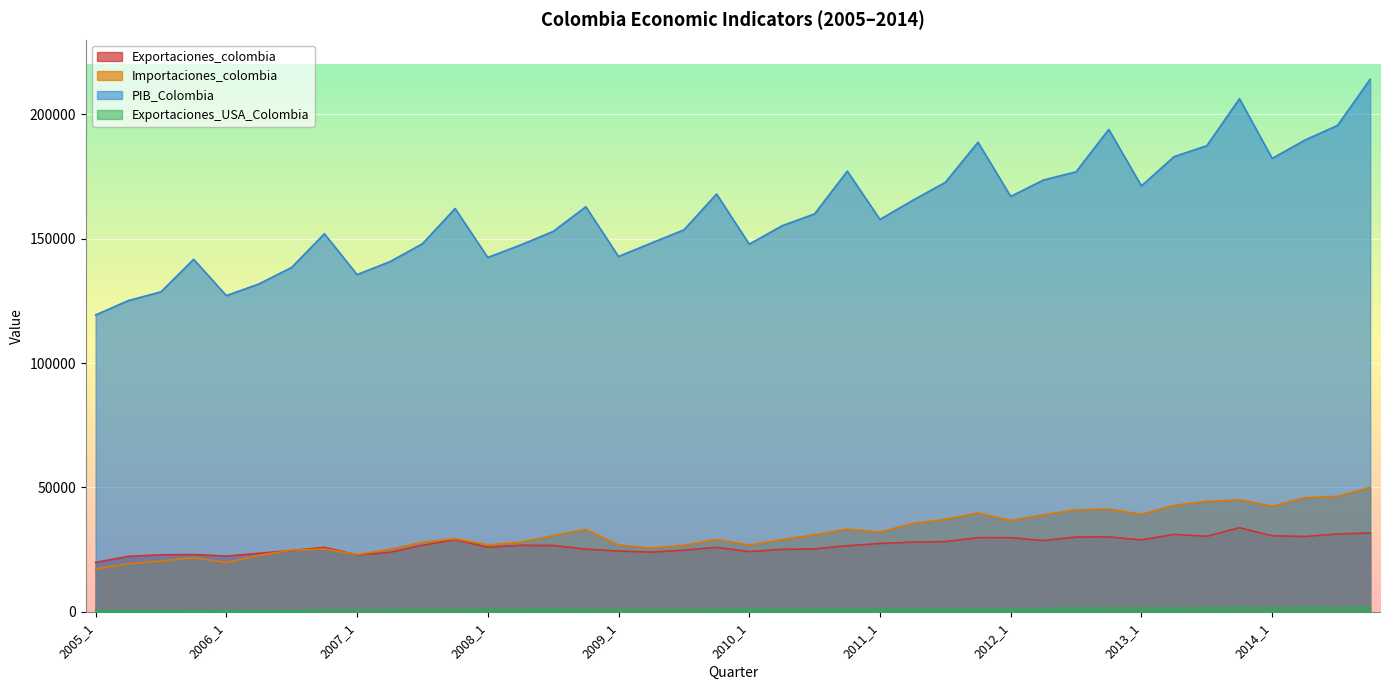

True or false: Exportaciones_USA_Colombia and Importaciones_colombia intersect in this chart.

False